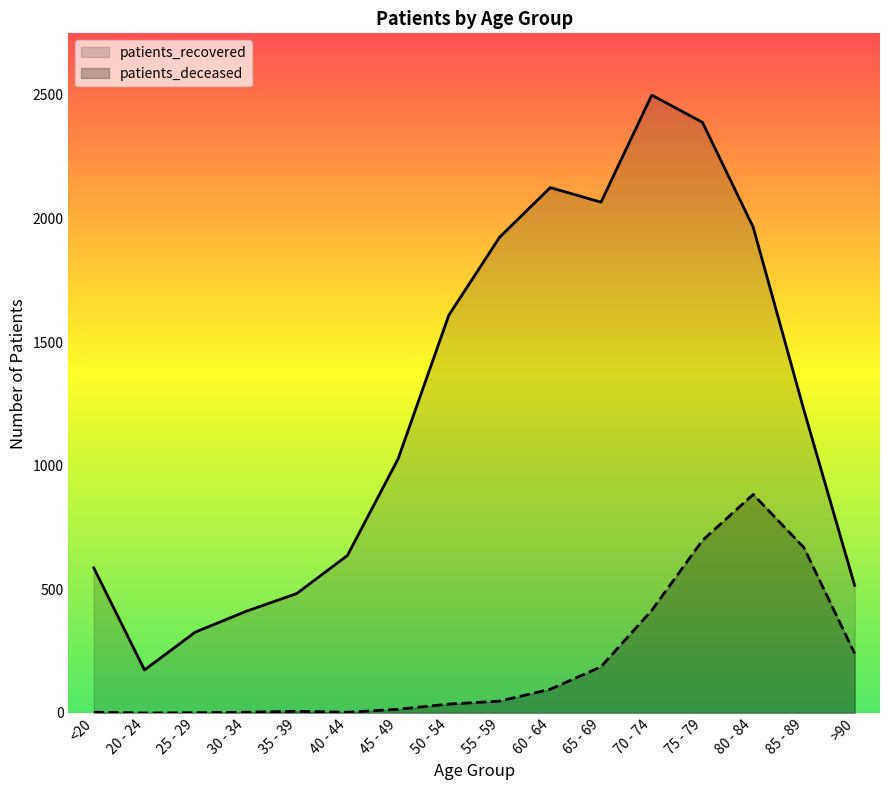

How many lines are shown in the chart?

2